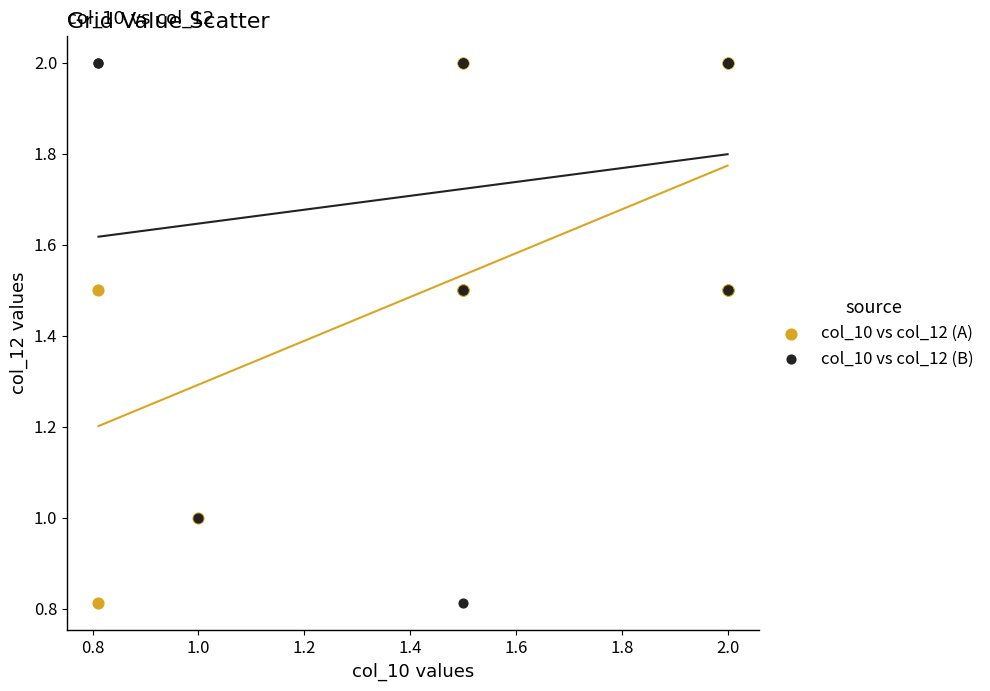

What are all the series names shown in the legend?

col_10 vs col_12 (A), col_10 vs col_12 (B)